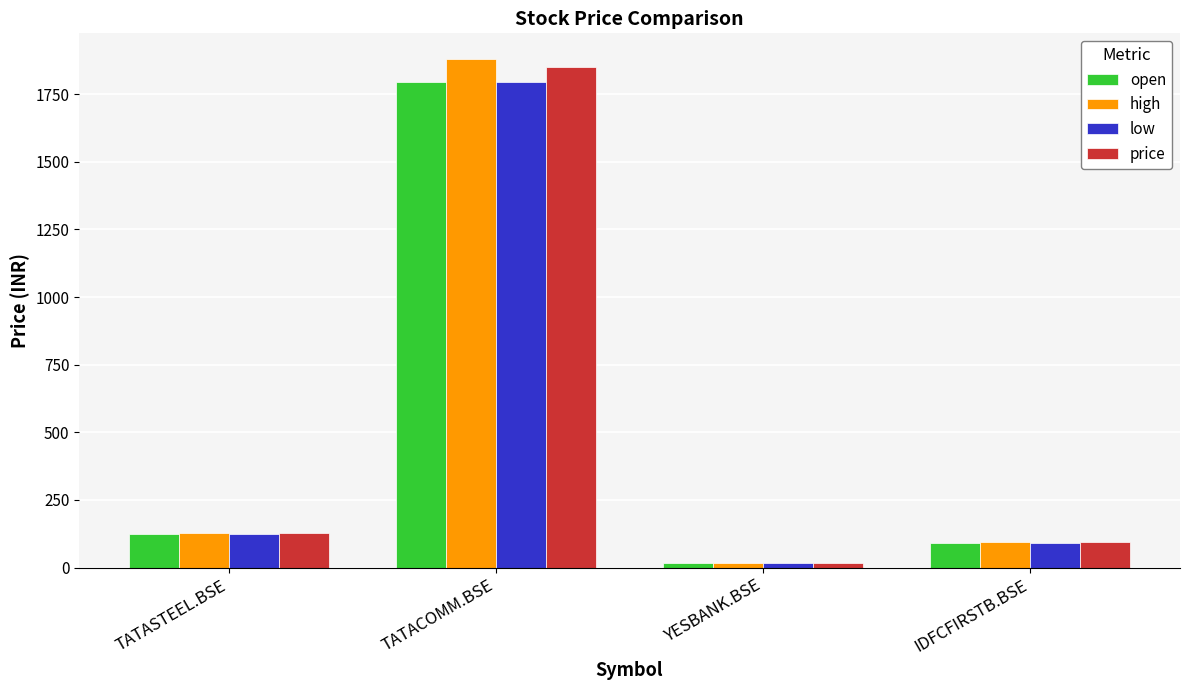

Between TATACOMM.BSE and IDFCFIRSTB.BSE, which series saw the biggest shift?

high